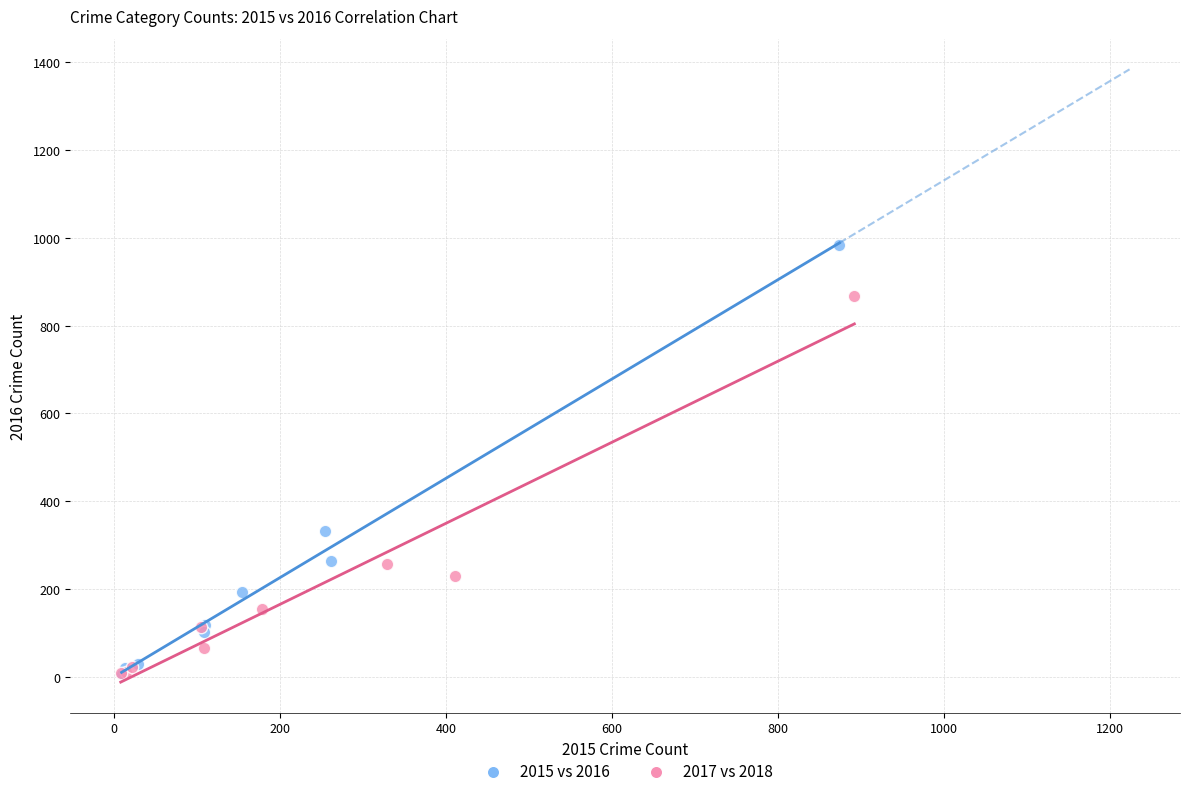

Which series has the widest spread of Y values?

2015 vs 2016